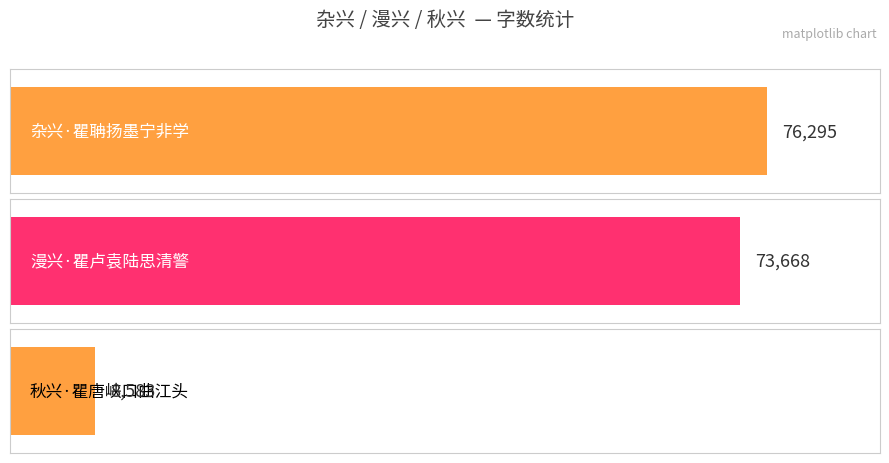

What is the difference between the maximum and second lowest values?

2627